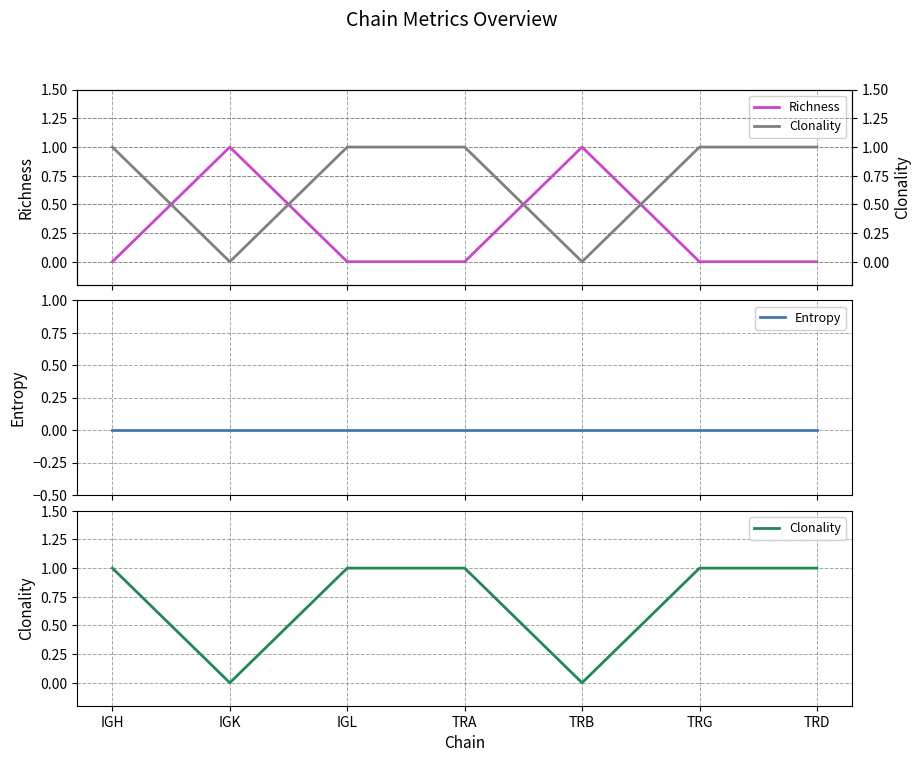

Reading left to right, what are all the values shown in this chart?

Richness: 0	1	0	0	1	0	0
Entropy: 0	0	0	0	0	0	0
Clonality: 1	0	1	1	0	1	1